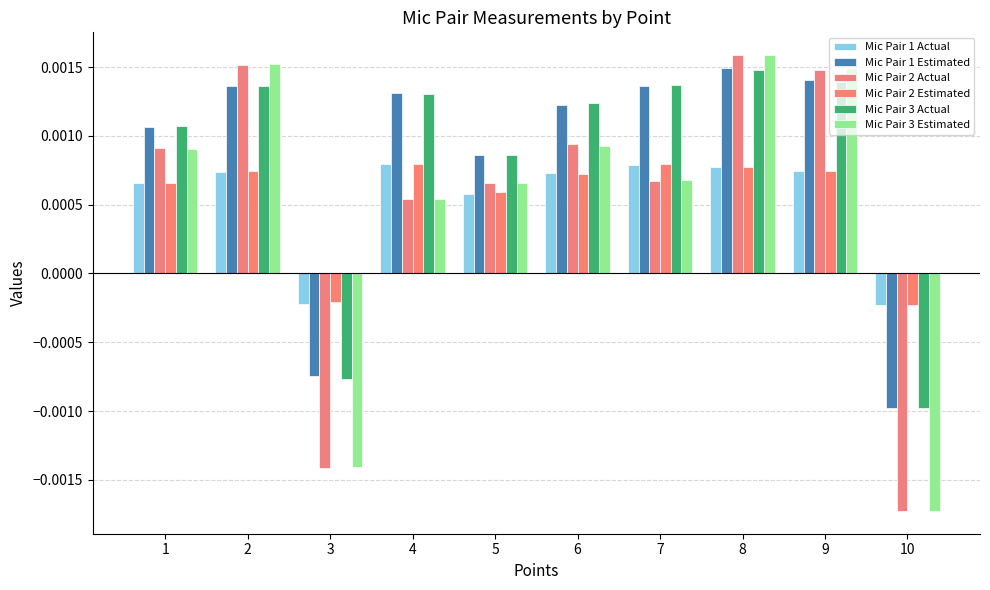

Where is Mic Pair 3 Estimated nearest to the value 0?

4